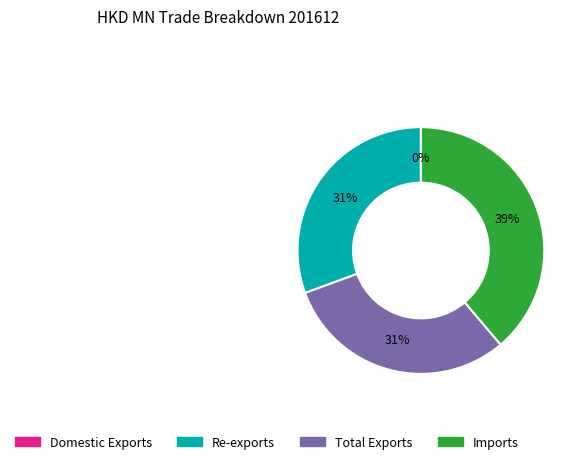

Between Imports and Total Exports, which is larger?

Imports